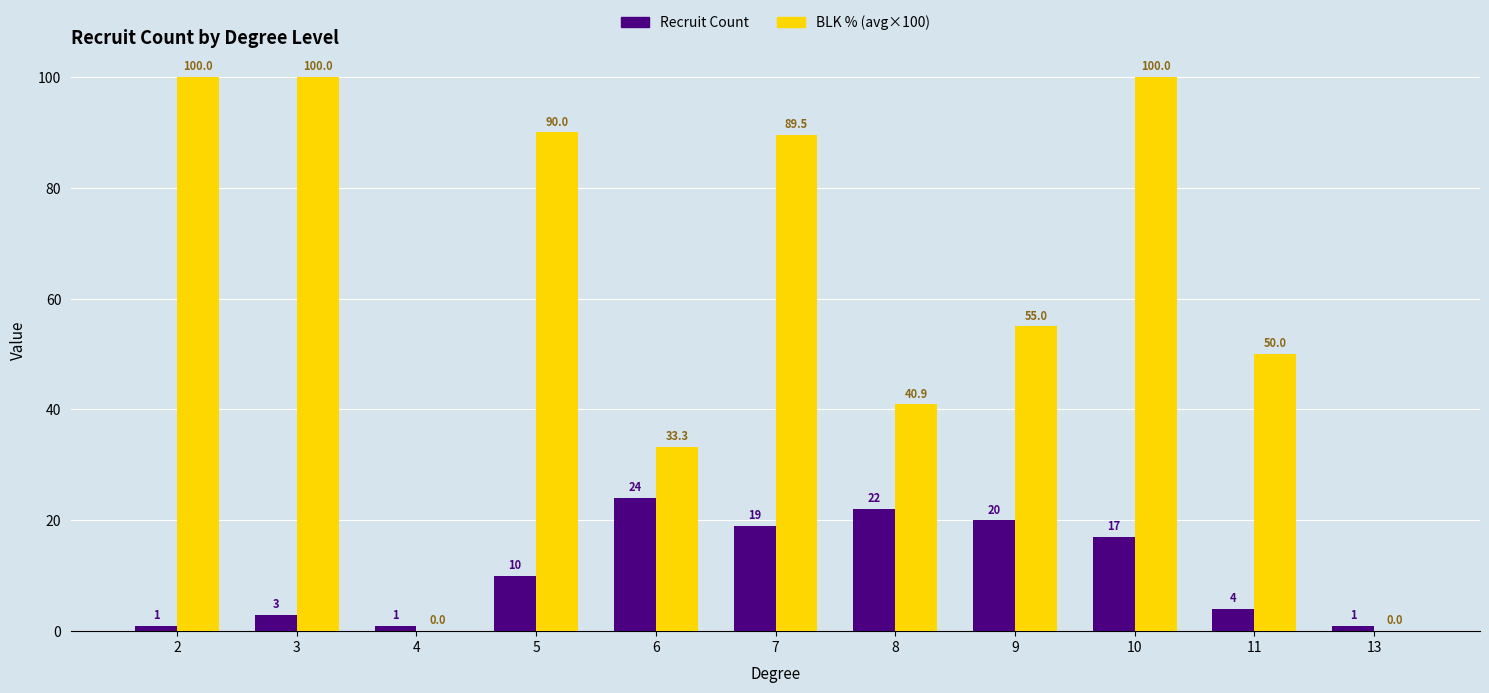

What is the maximum value for BLK % (avg×100)?

100.0